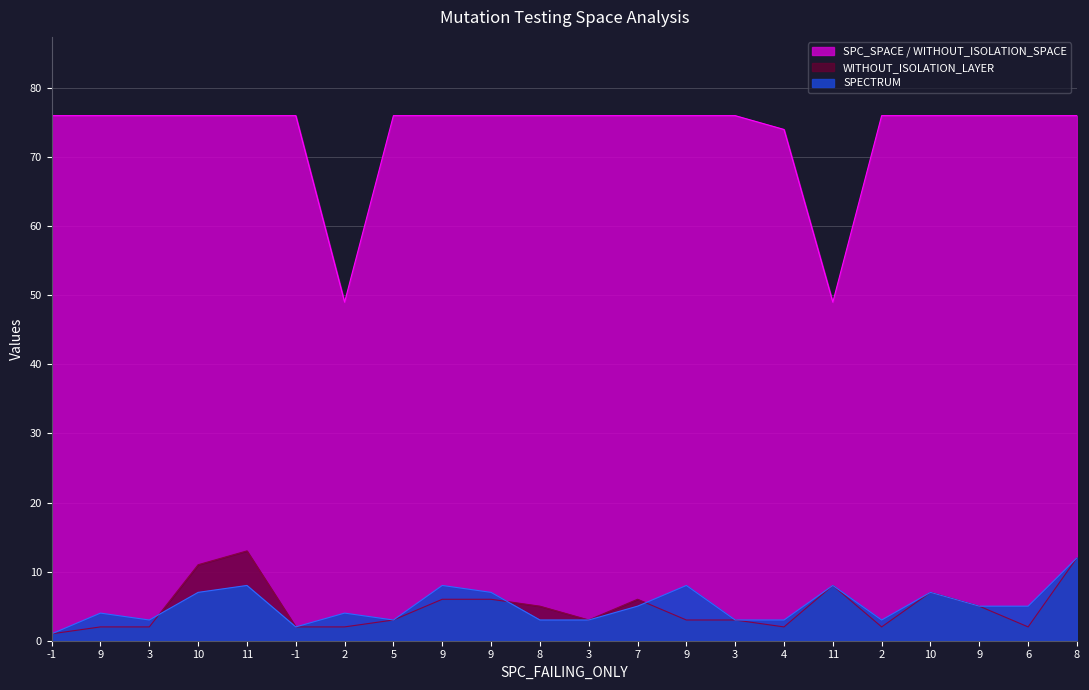

How many values in the SPECTRUM series are below 5?

11